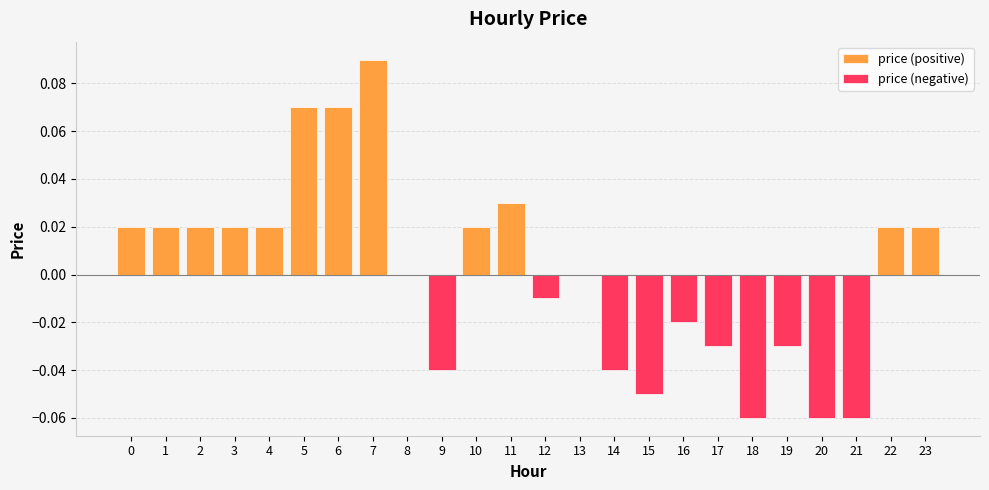

Reading left to right, transcribe all the data shown in this chart.

price (positive): 0=0.0	1=0.0	2=0.0	3=0.0	4=0.0	5=0.1	6=0.1	7=0.1	8=0.0	9=0.0	10=0.0	11=0.0	12=0.0	13=0.0	14=0.0	15=0.0	16=0.0	17=0.0	18=0.0	19=0.0	20=0.0	21=0.0	22=0.0	23=0.0
price (negative): 0=0.0	1=0.0	2=0.0	3=0.0	4=0.0	5=0.0	6=0.0	7=0.0	8=0.0	9=-0.0	10=0.0	11=0.0	12=-0.0	13=0.0	14=-0.0	15=-0.1	16=-0.0	17=-0.0	18=-0.1	19=-0.0	20=-0.1	21=-0.1	22=0.0	23=0.0